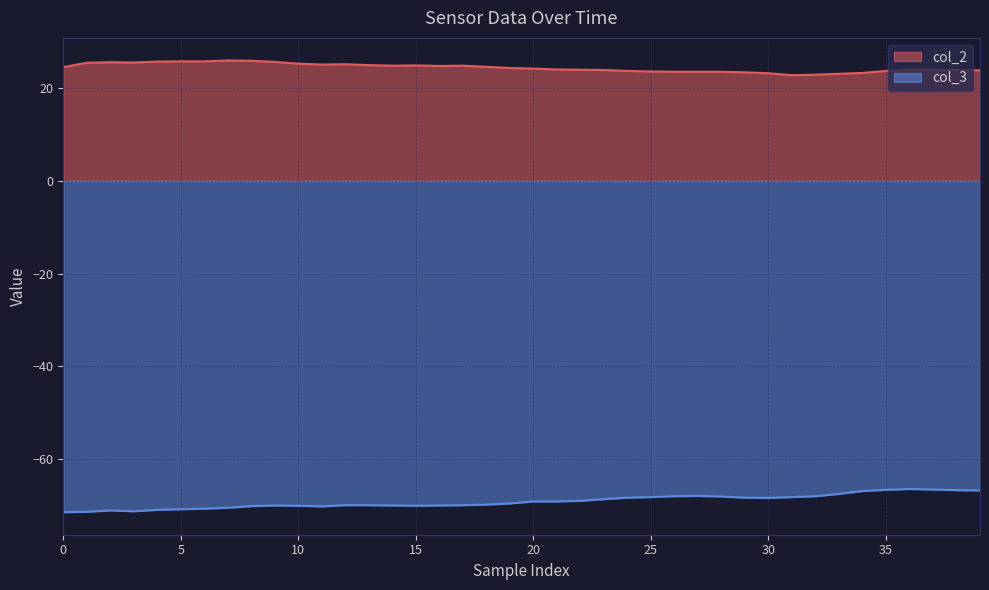

What is the maximum value shown in the chart?

26.0